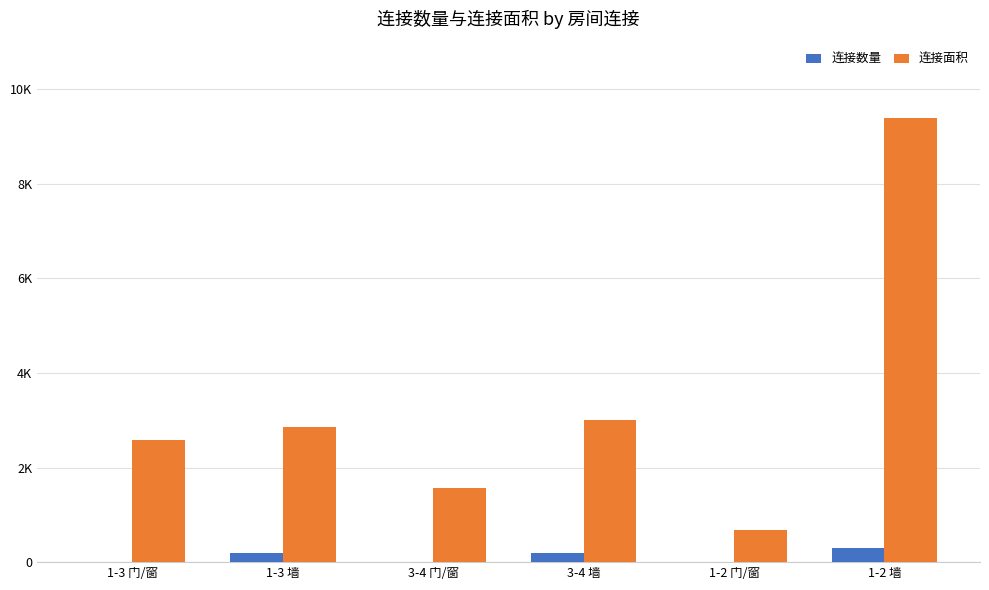

What is the sum of the 连接数量 values at 1-2 门/窗 and 3-4 门/窗?

3